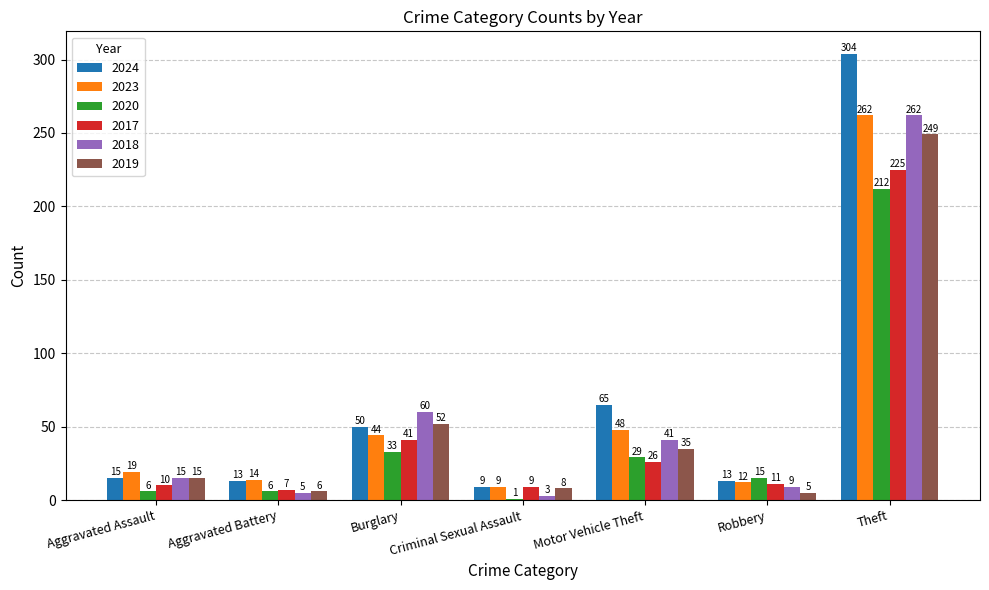

At which label is 2024 closest to 156?

Motor Vehicle Theft